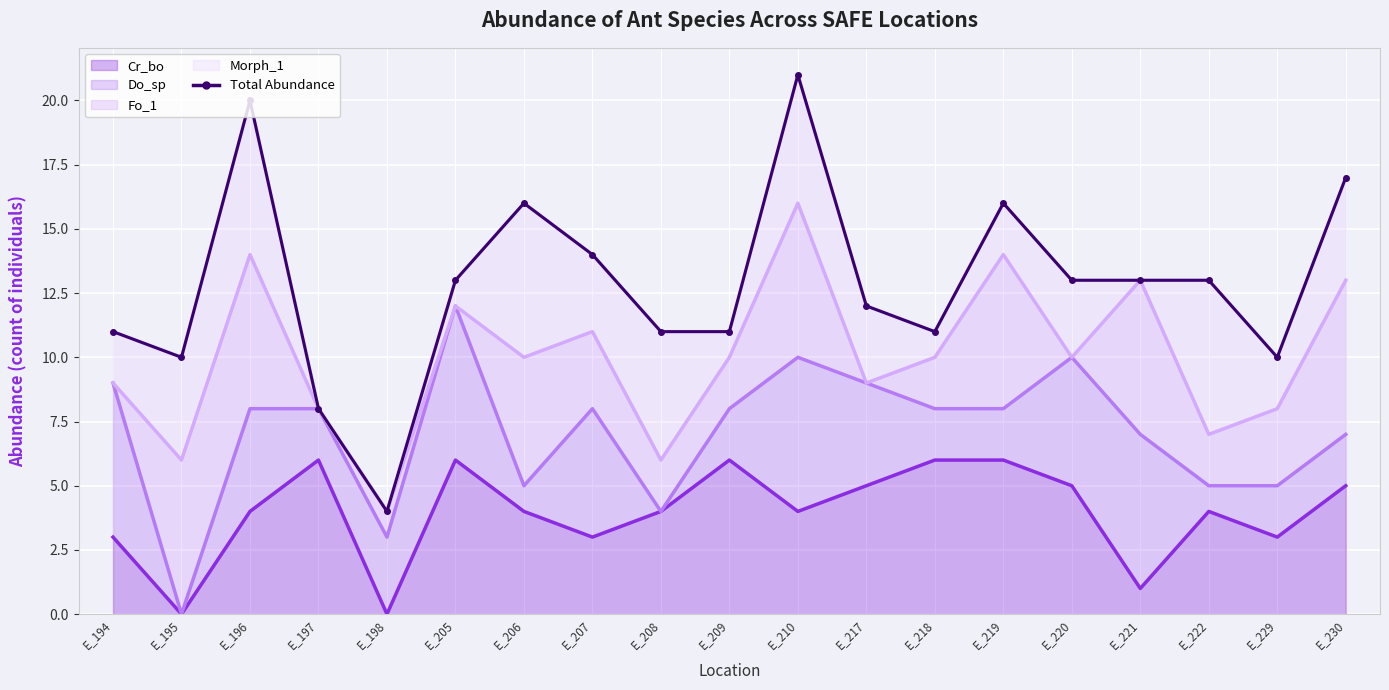

Rank the categories by value from highest to lowest.

E_210, E_196, E_230, E_206, E_219, E_207, E_205, E_220, E_221, E_222, E_217, E_194, E_208, E_209, E_218, E_195, E_229, E_197, E_198